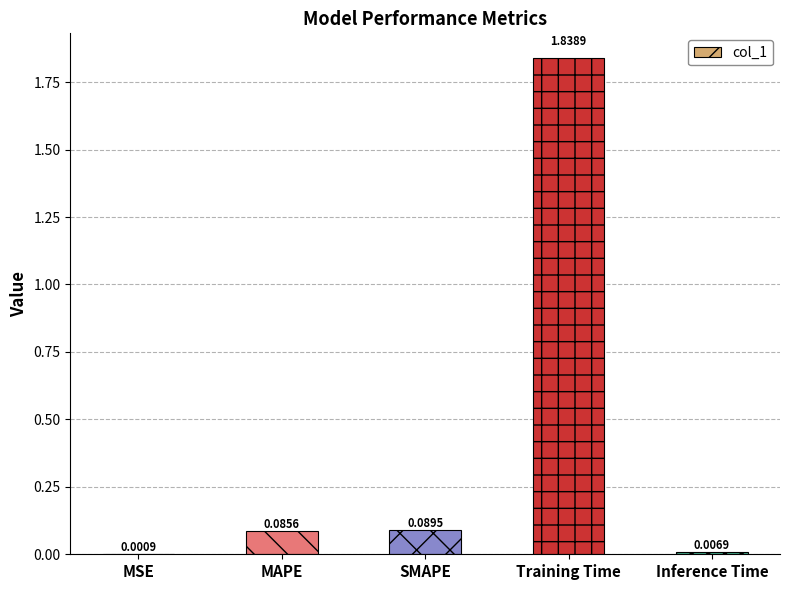

What is the average value?

0.4